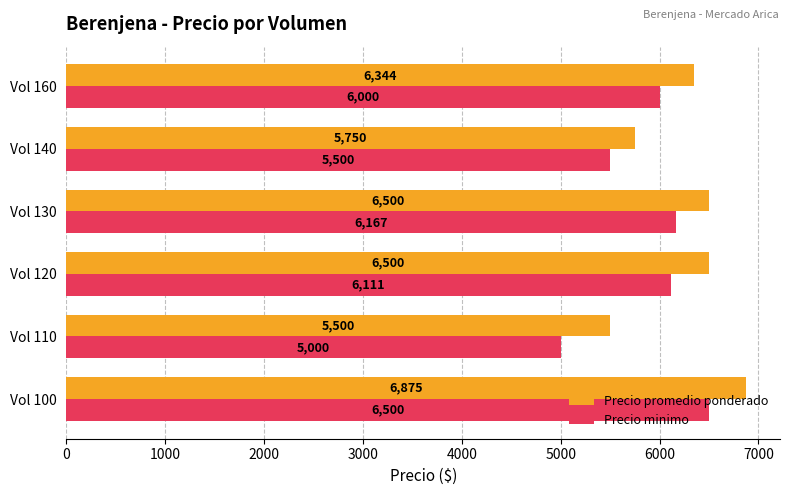

List the series in order of their overall mean, highest first.

Precio promedio ponderado, Precio minimo